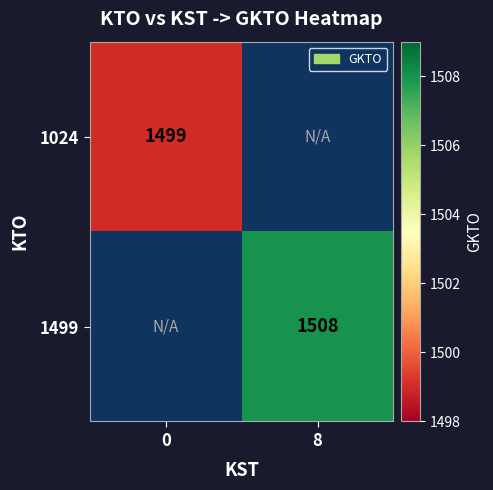

The value of 1024 at 0 is 2333. True or false?

False